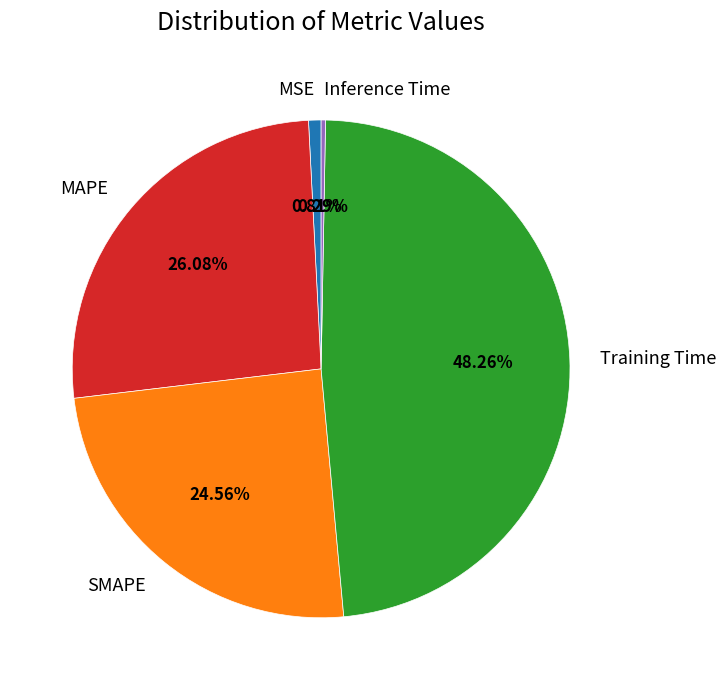

How many segments does this pie chart have?

5